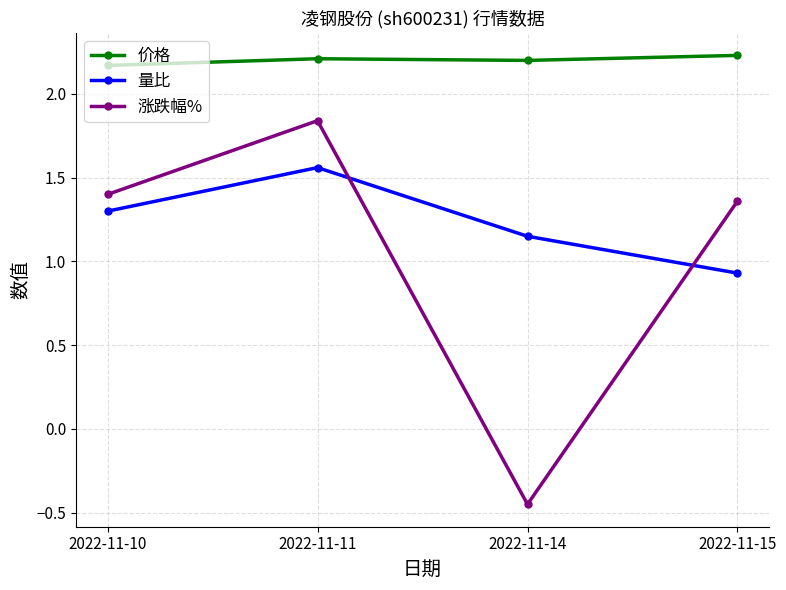

What are all the series names shown in the legend?

价格, 量比, 涨跌幅%